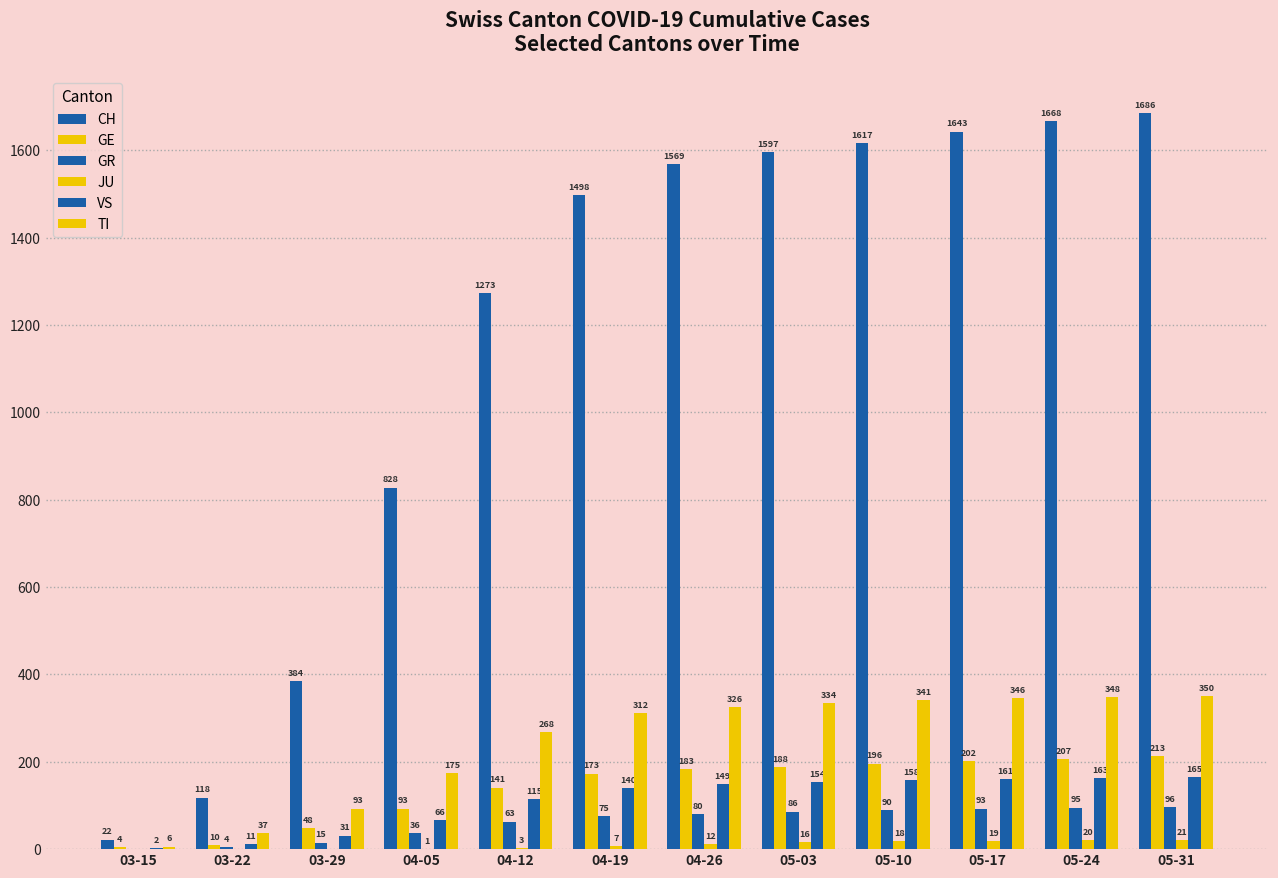

Are the bars horizontal?

No